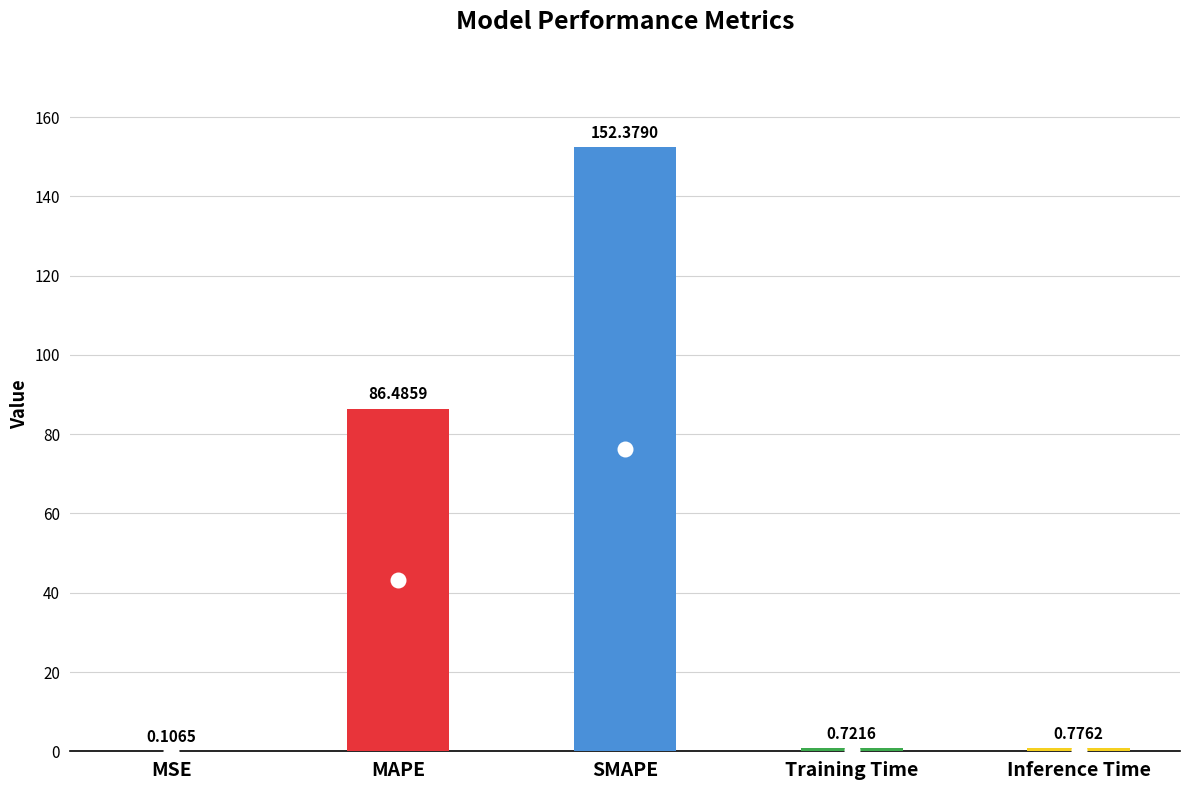

What is the sum of all values?

240.5